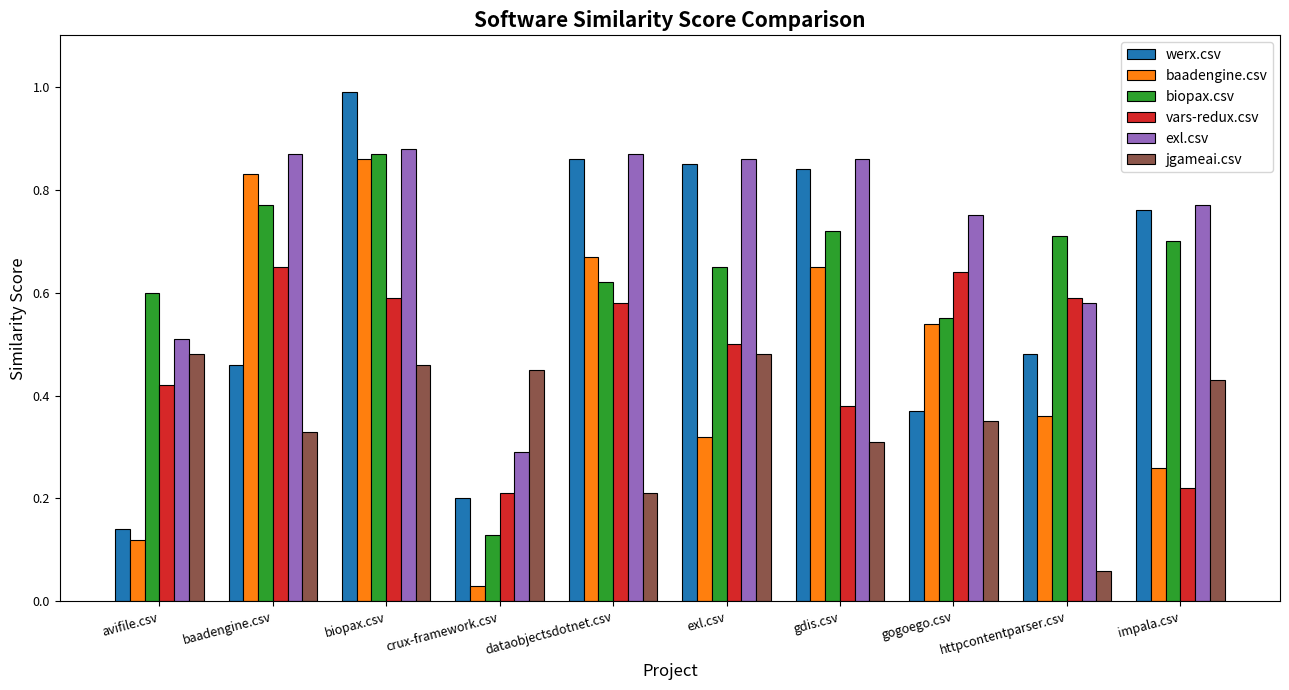

Between exl.csv and impala.csv, which series saw the biggest shift?

vars-redux.csv